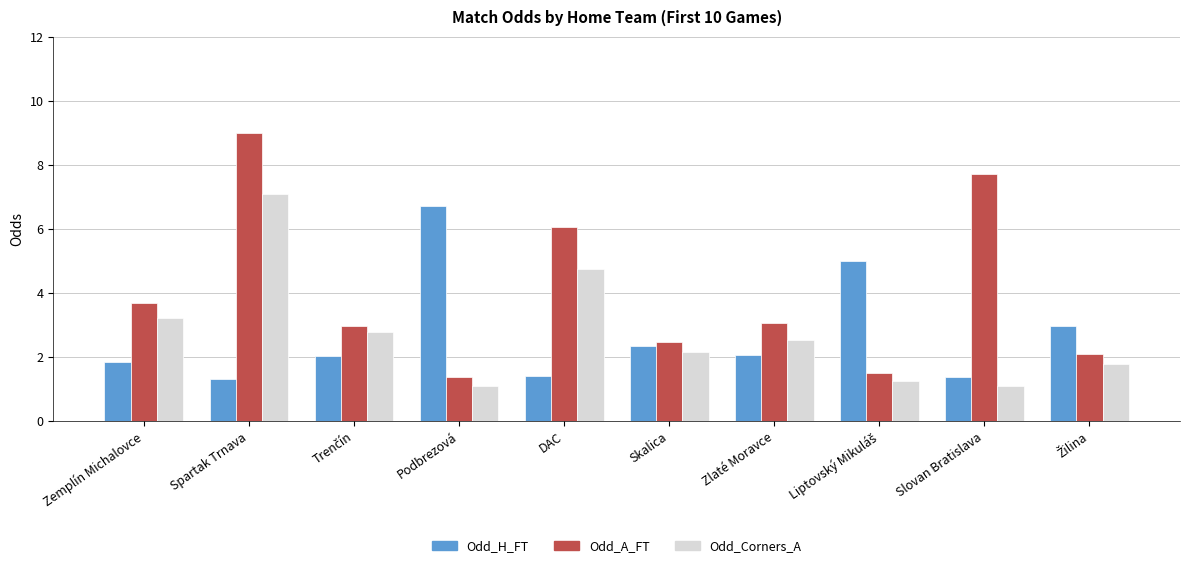

Which series has the largest range (max minus min)?

Odd_A_FT